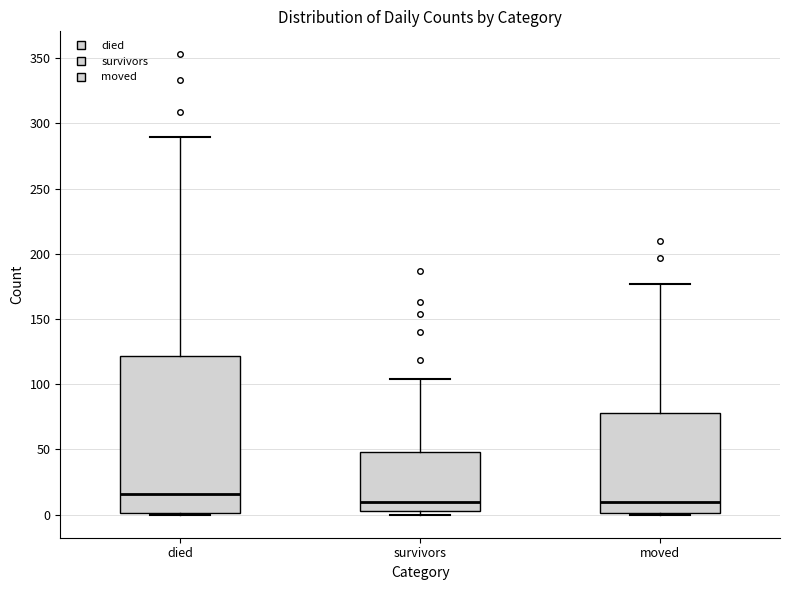

Reading left to right, read every box against the y-axis: the position of its median line, the range the box covers, and the ends of its whiskers. The values are not printed on the chart, so give them approximately, as read against the axis.

died: median 15, box 0 to 120, whiskers 0 to 290
survivors: median 10, box 5 to 50, whiskers 0 to 105
moved: median 10, box 0 to 80, whiskers 0 to 175